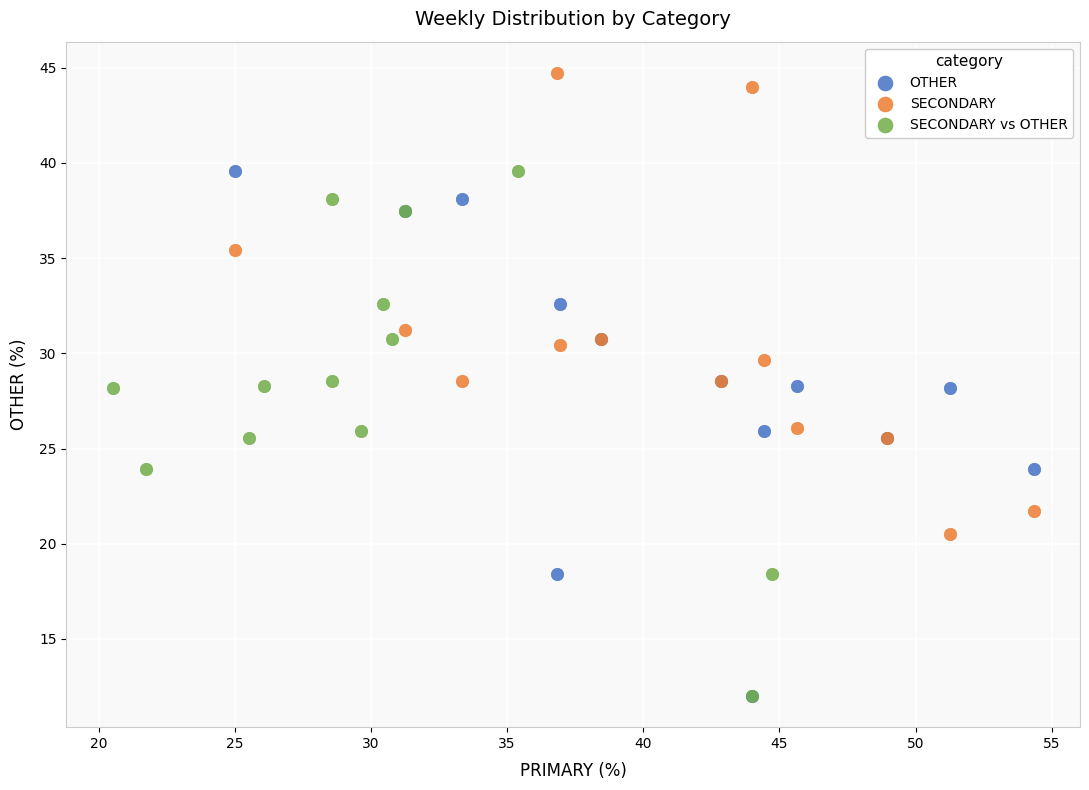

Which series reaches the maximum Y coordinate?

SECONDARY